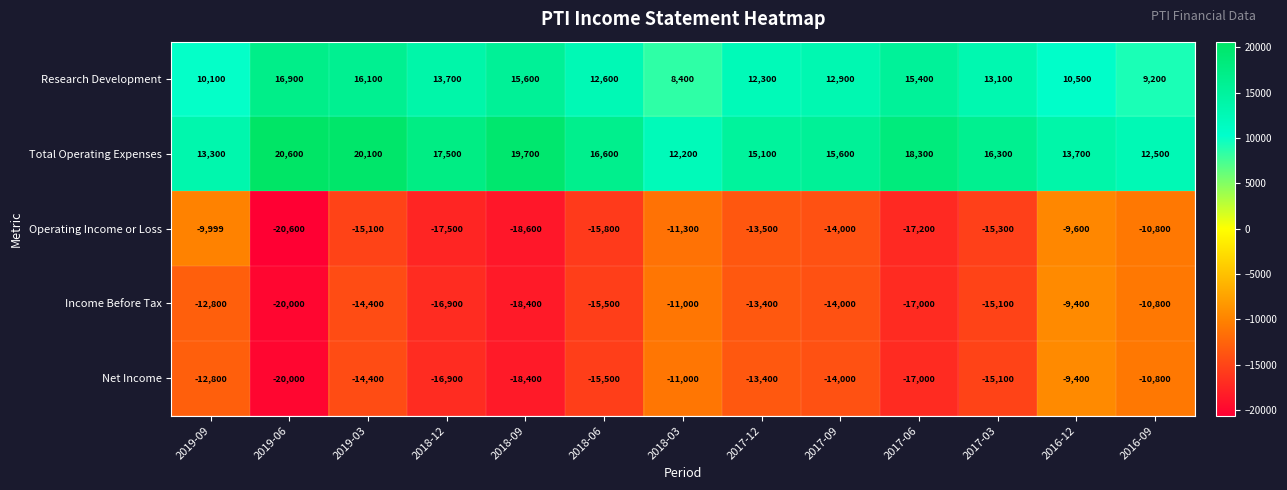

Where does the Research Development series first go above 12900?

2019-06